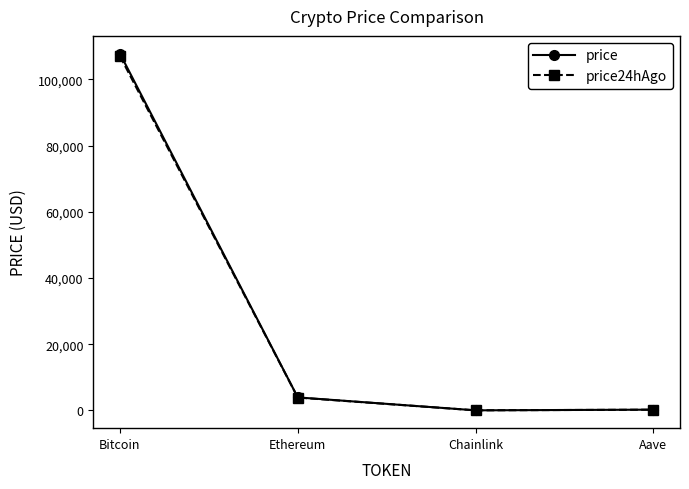

What is the sum of the price24hAgo values at Chainlink and Ethereum?

3895.6